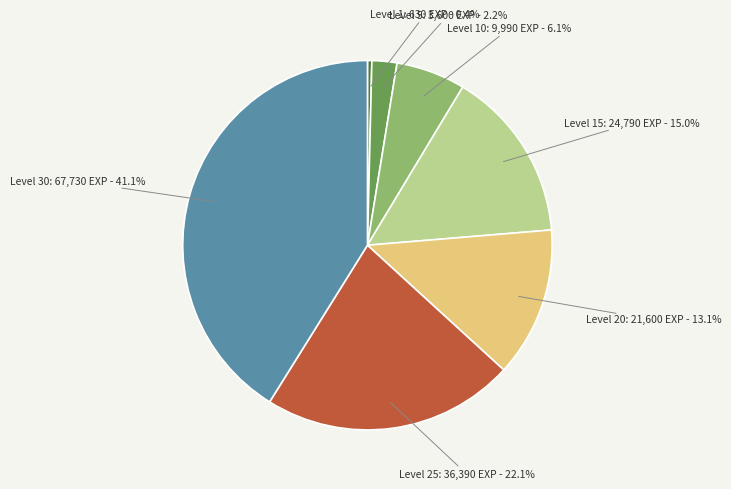

Is there a majority slice in this chart?

No